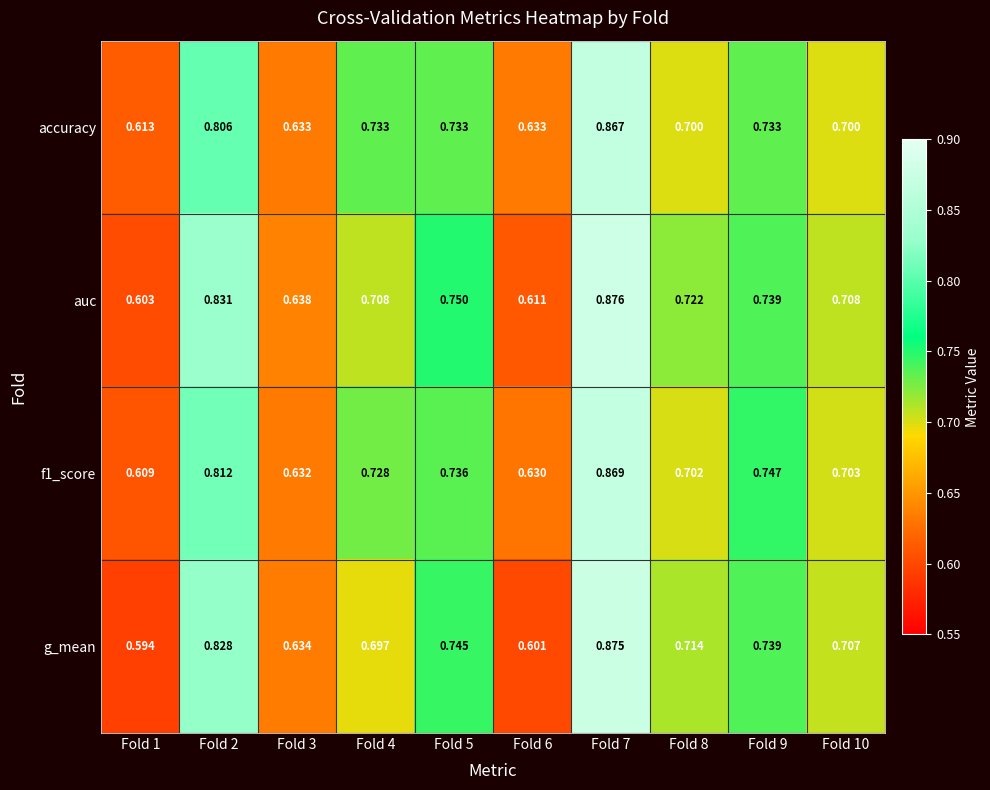

Which category has the lowest value across all series?

Fold 1